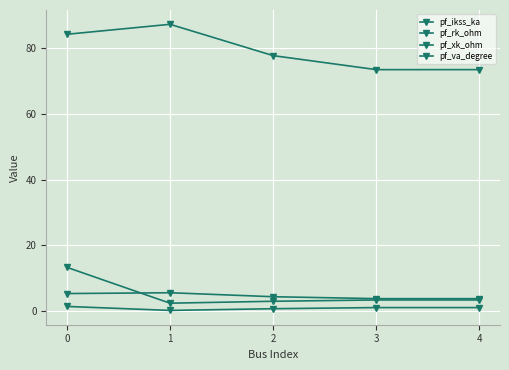

Reading right to left, transcribe all the data shown in this chart.

pf_ikss_ka: 3.7	3.7	4.3	5.5	5.2
pf_rk_ohm: 1.0	1.0	0.6	0.1	1.3
pf_xk_ohm: 3.3	3.3	2.9	2.3	13.2
pf_va_degree: 73.5	73.5	77.8	87.3	84.3